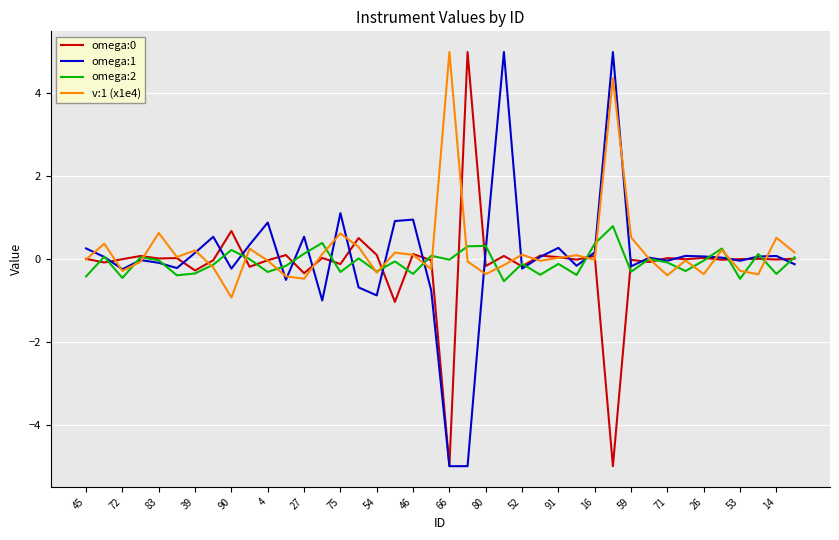

What is the minimum value for v:1 (x1e4)?

-0.9